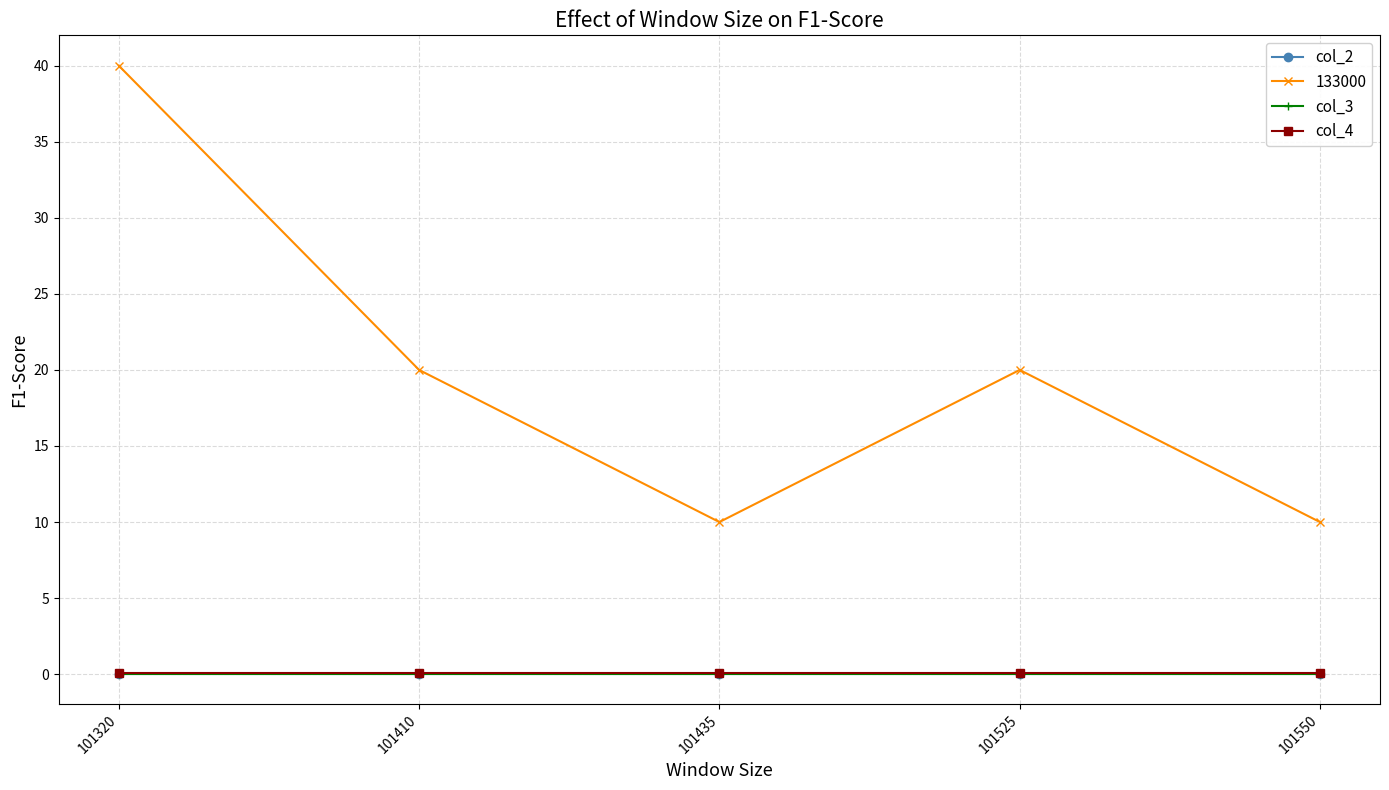

At which label does col_3 reach its peak?

101320